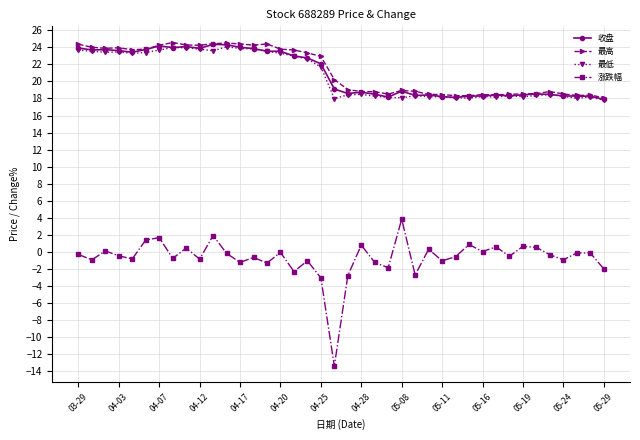

At how many categories does at least one series exceed 3?

40